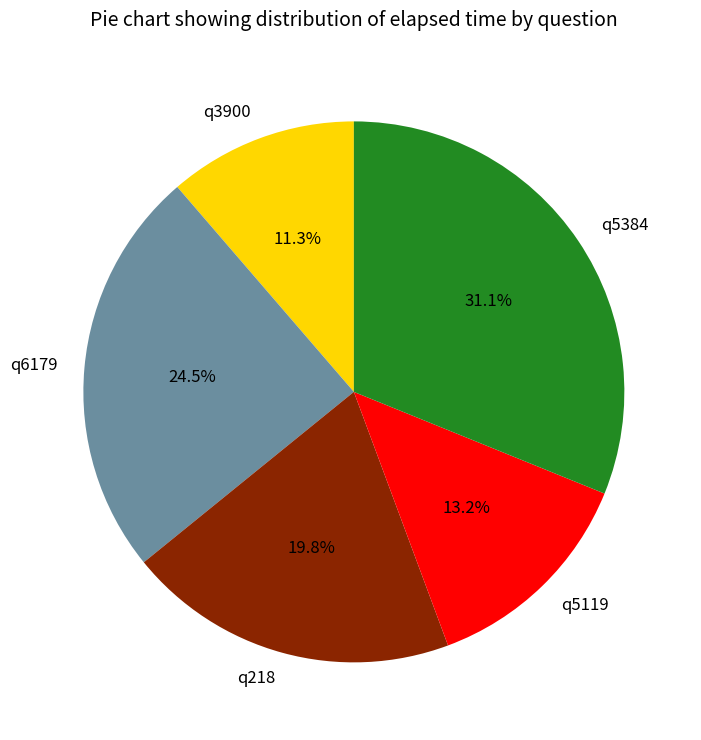

The q5384 slice represents 31% of the pie. True or false?

True